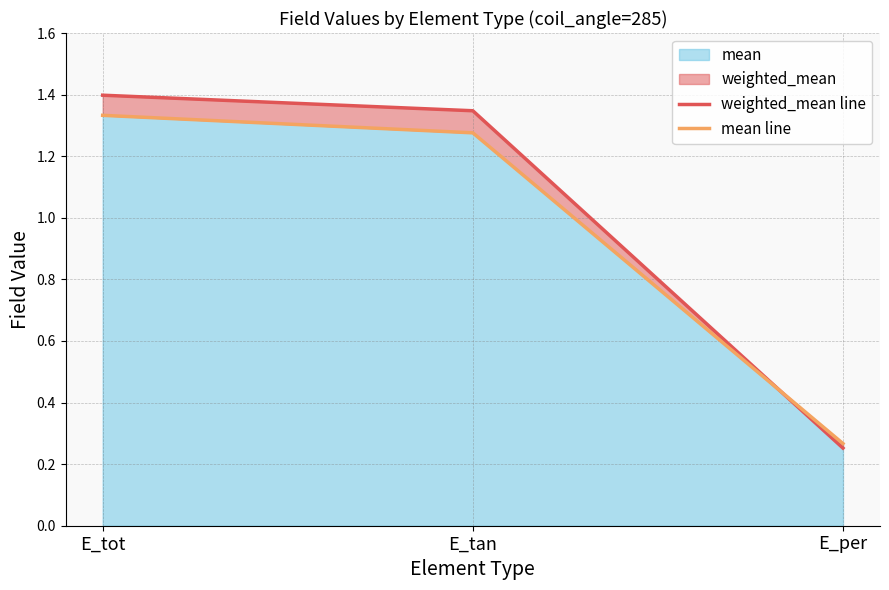

Reading left to right, what are all the values shown in this chart?

weighted_mean line: 1.4	1.3	0.3
mean line: 1.3	1.3	0.3